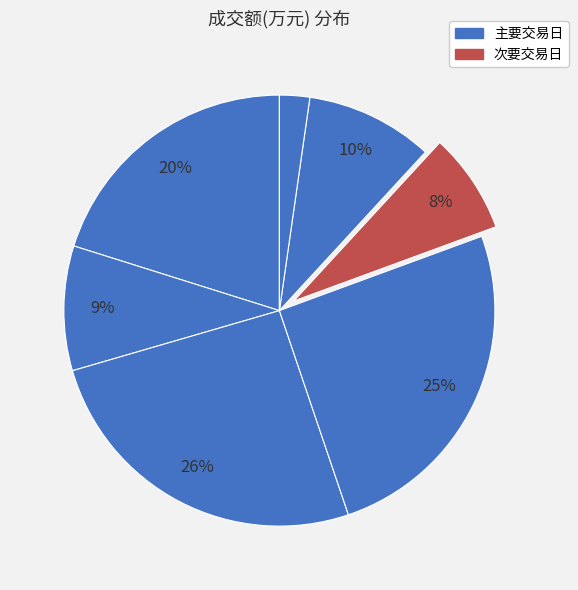

How many slices are in this pie chart?

7